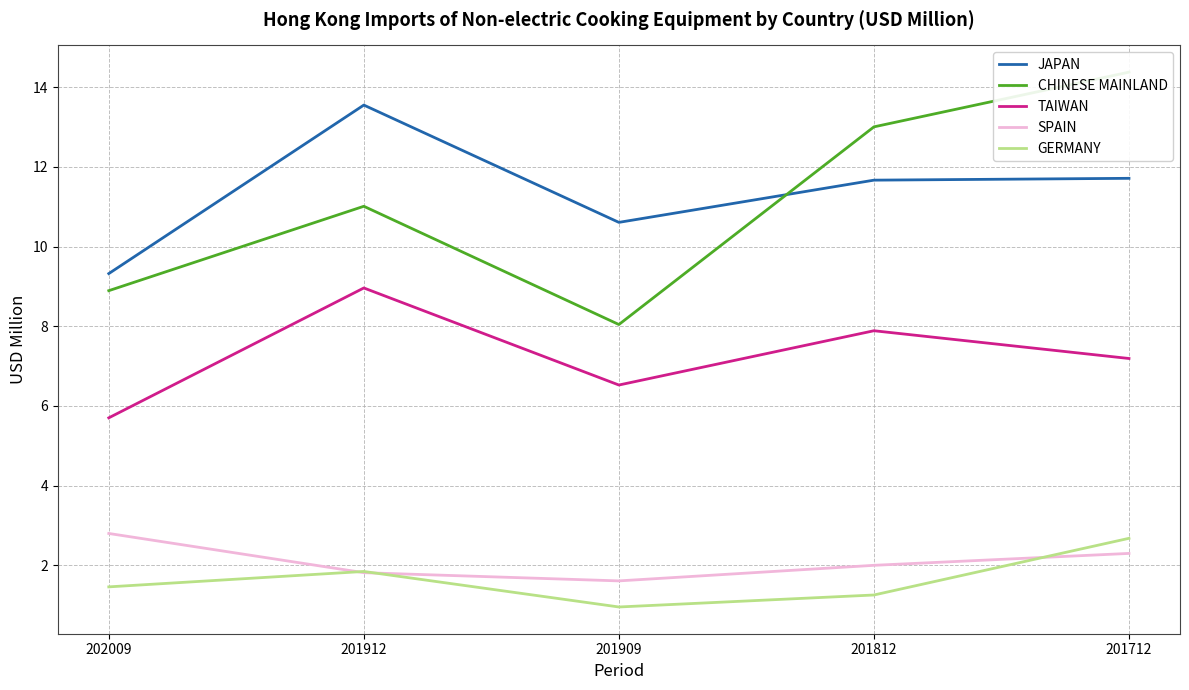

How many lines are shown in the chart?

5